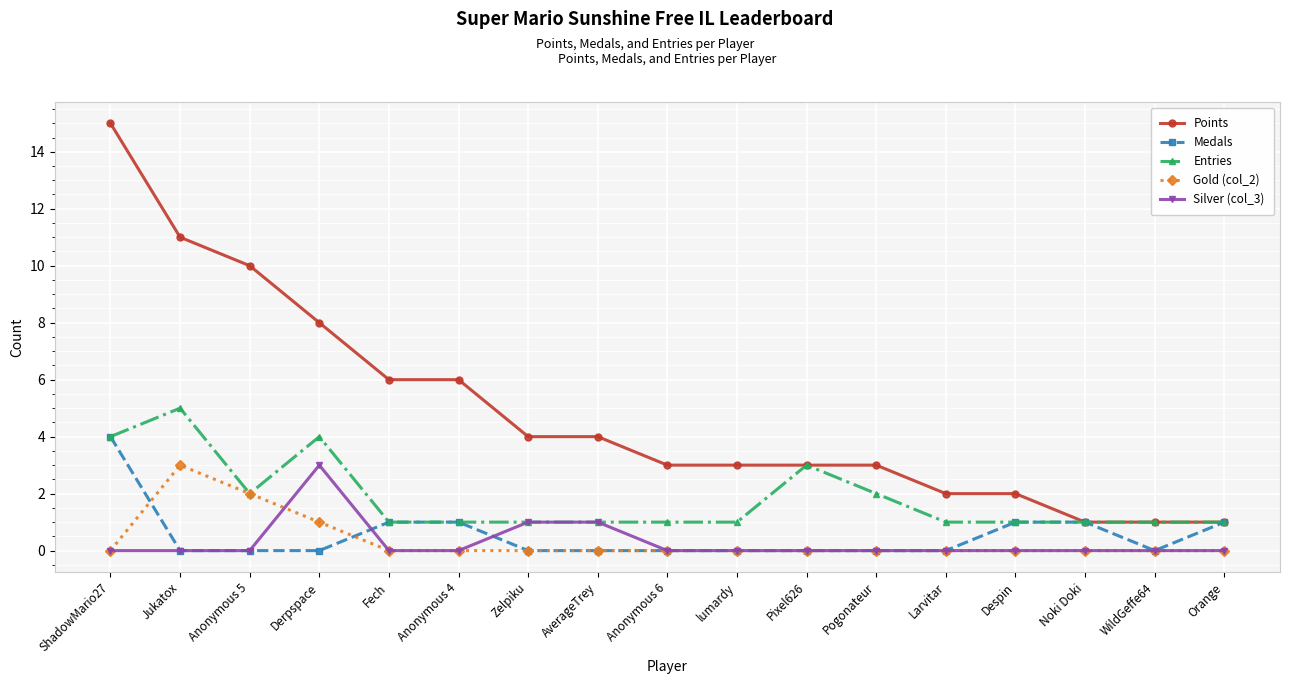

How many lines are shown in the chart?

5